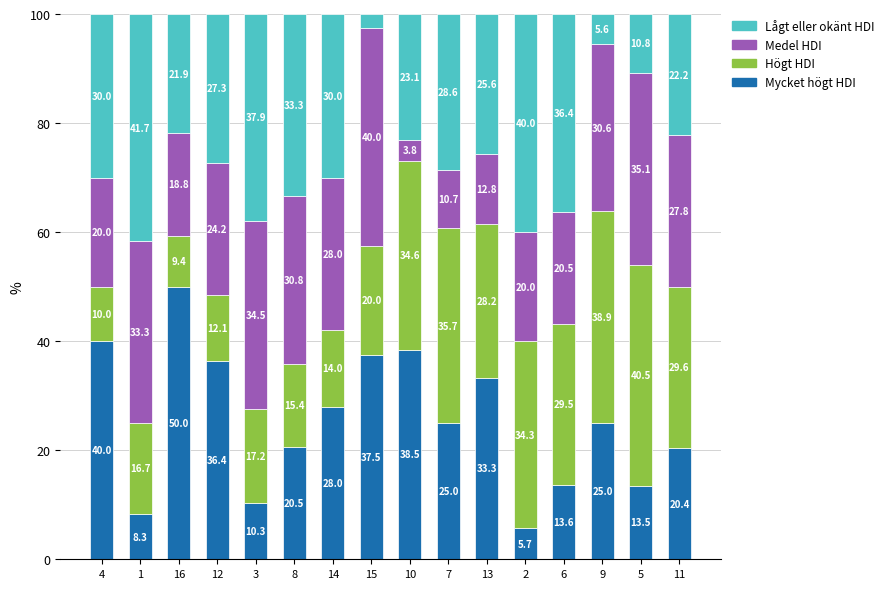

What is the maximum value for Mycket högt HDI?

50.0